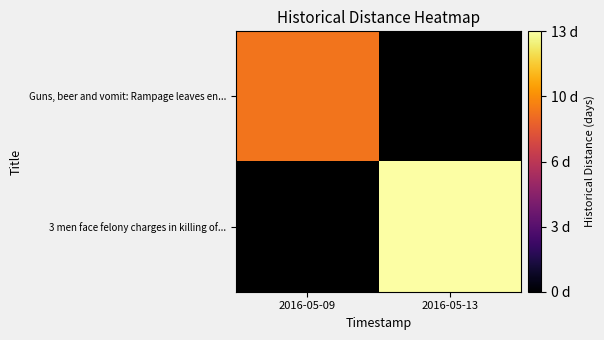

Which series has the widest spread of values?

3 men face felony charges in killing of...